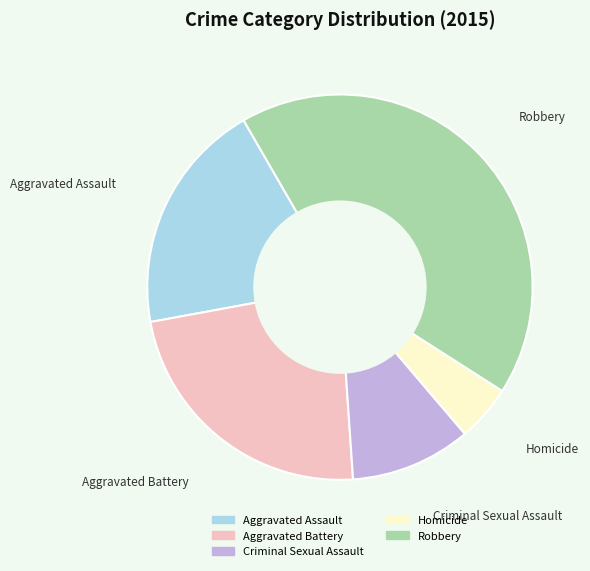

Which has a higher value, Aggravated Assault or Homicide?

Aggravated Assault